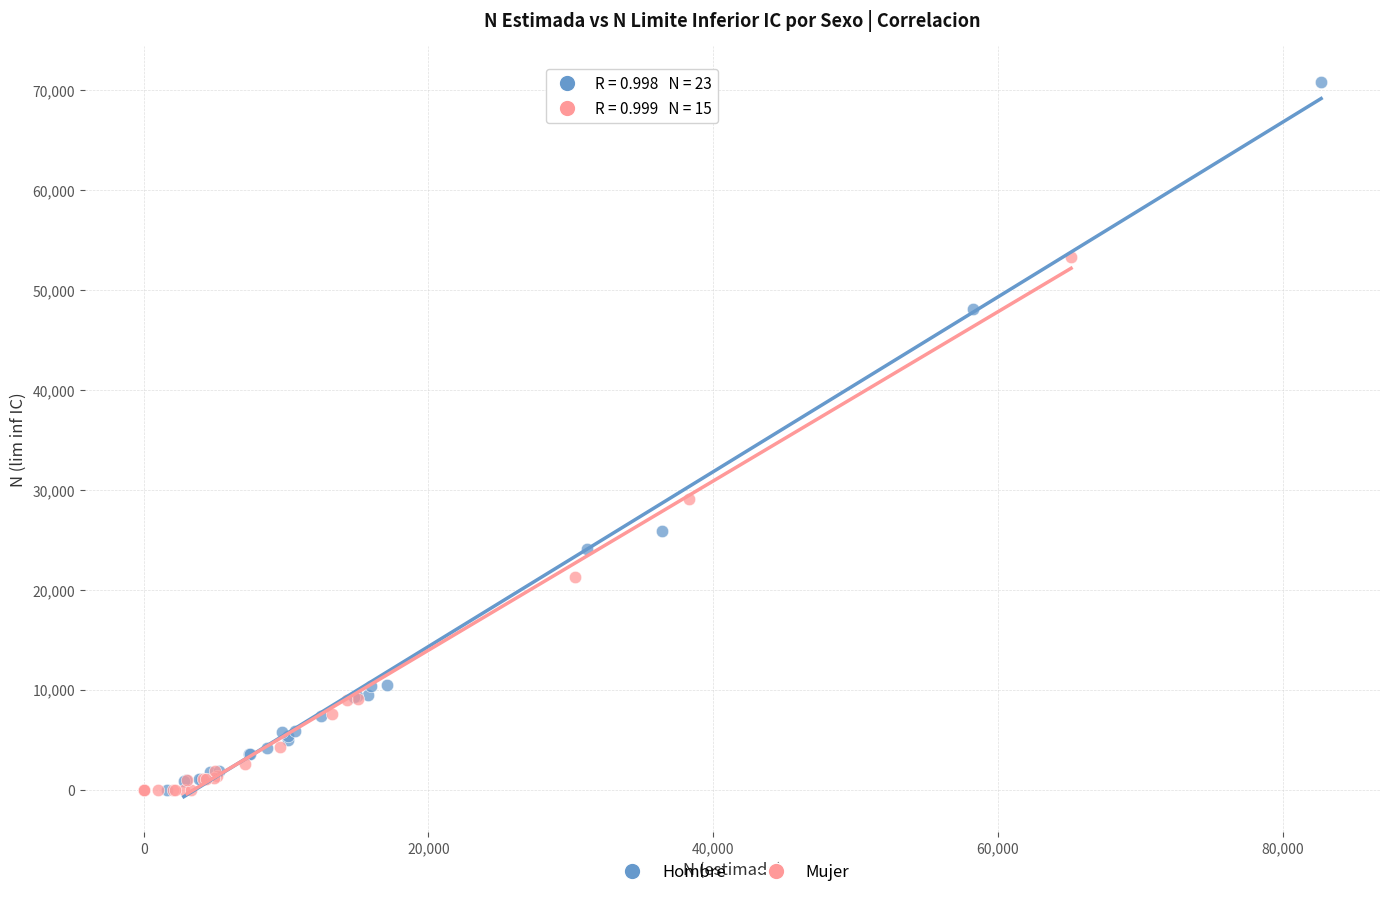

Which series has the largest Y range (max minus min)?

Hombre